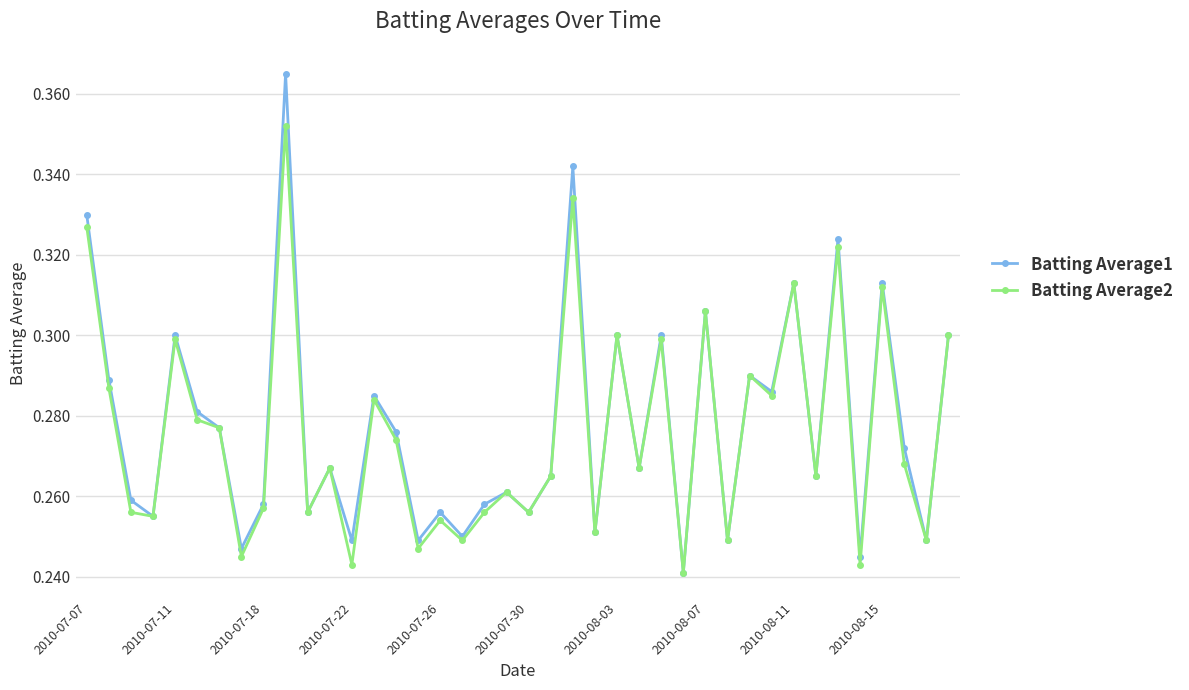

Rank the series by their maximum value, from highest to lowest.

Batting Average1, Batting Average2